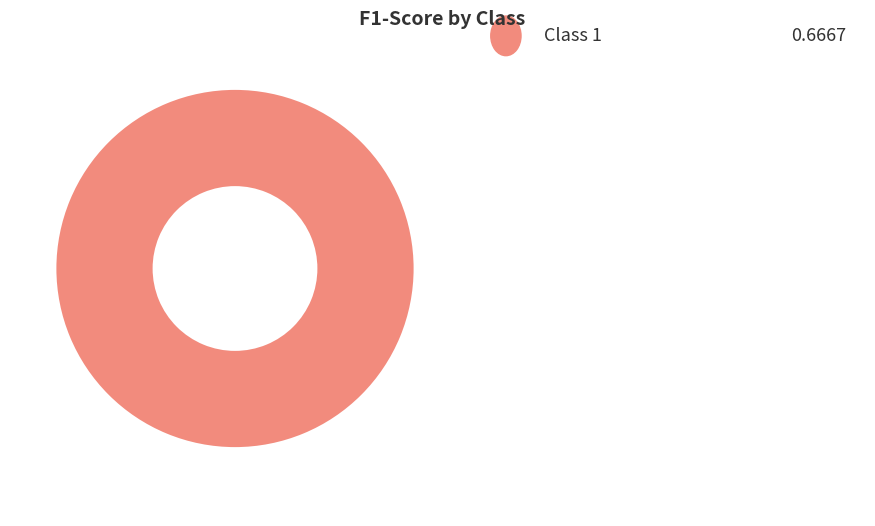

Is there a majority slice in this chart?

Yes